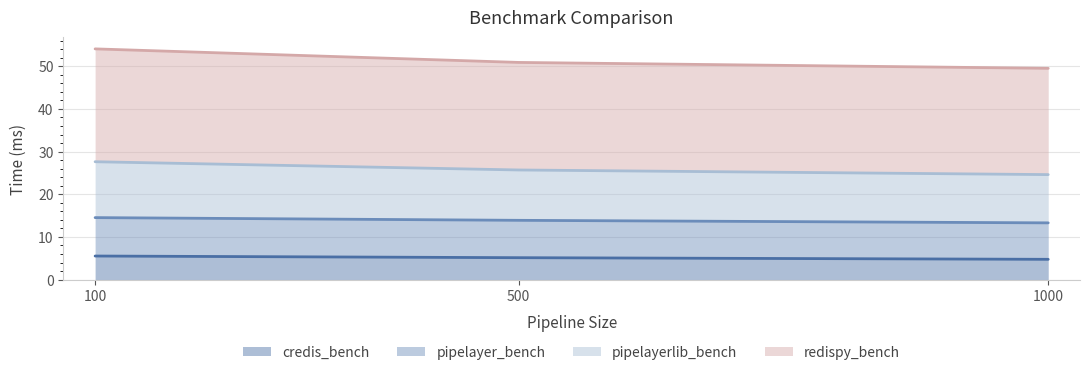

What is the maximum value for credis_bench?

5.5